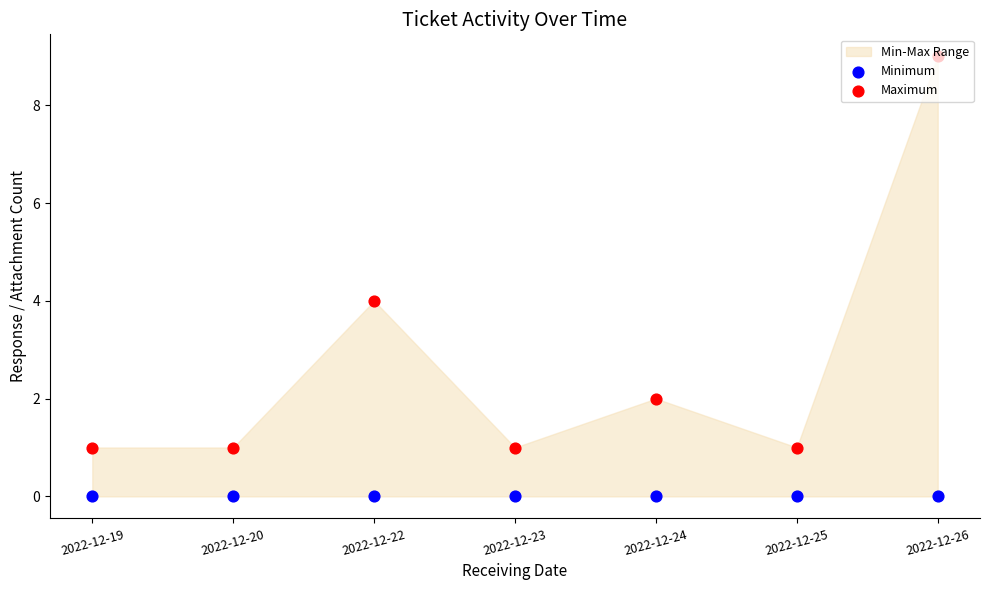

What is the total value across all series at 2022-12-23?

1